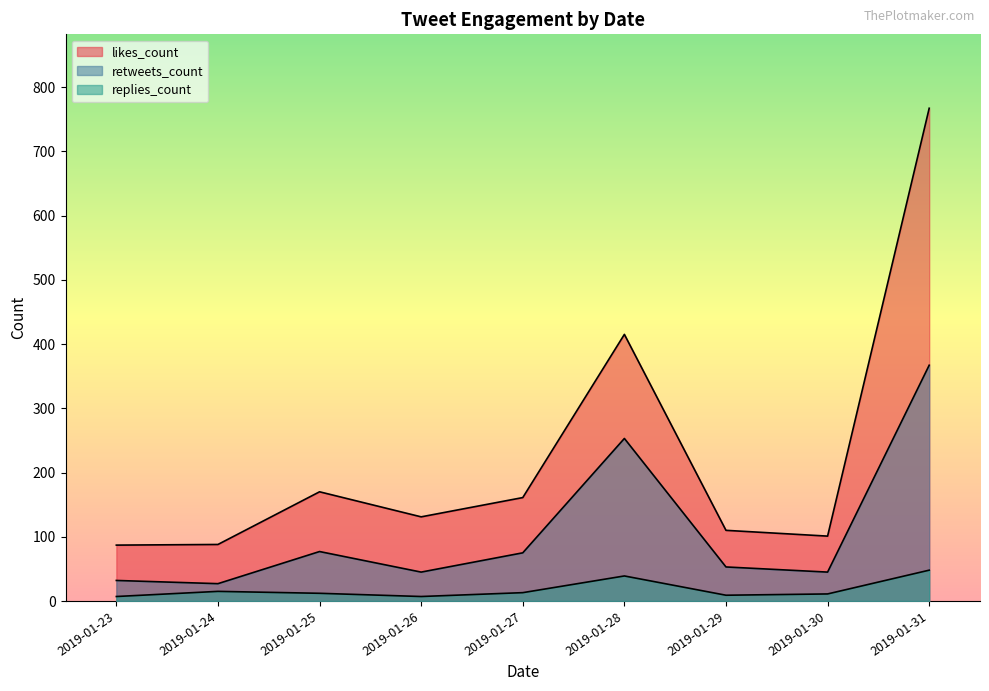

How many lines are shown in the chart?

3